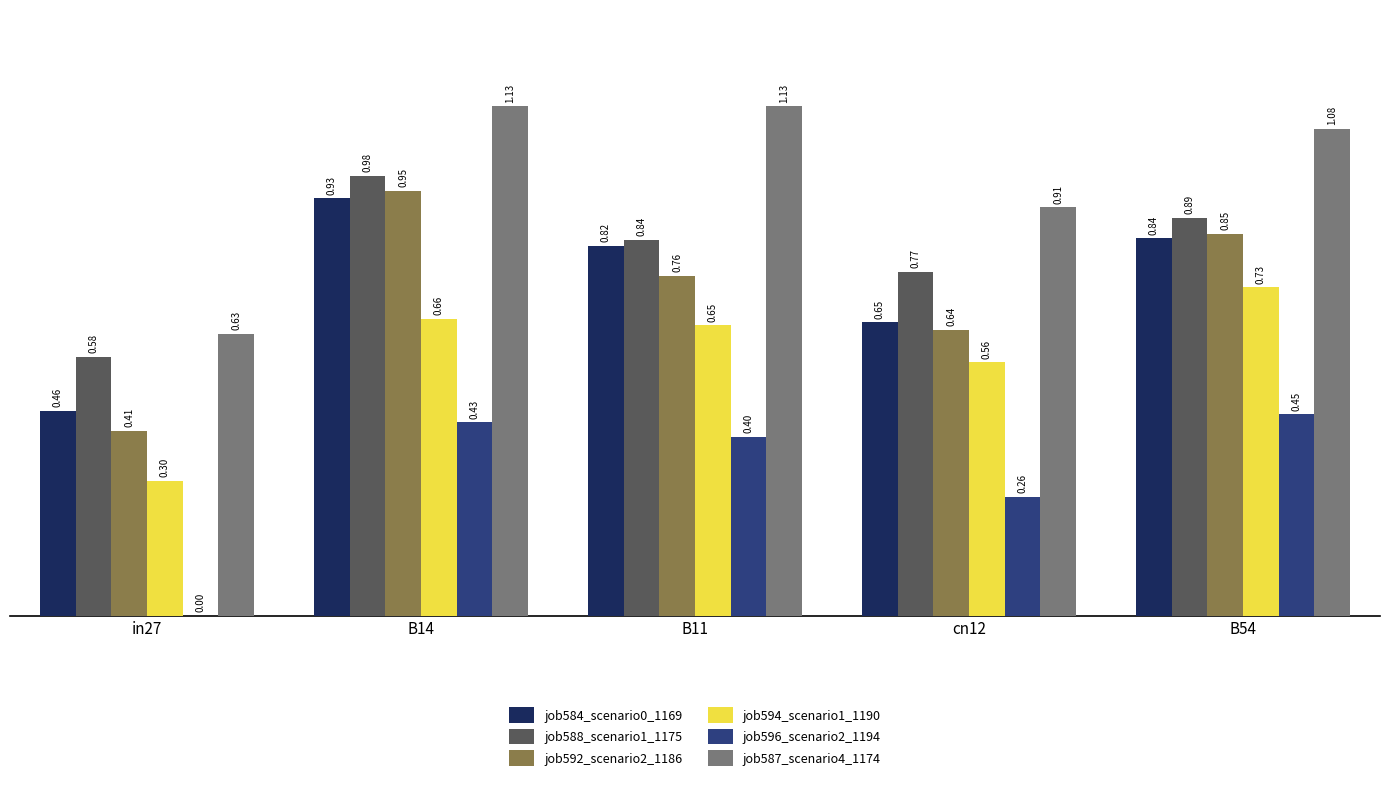

How many series are shown in this chart?

6